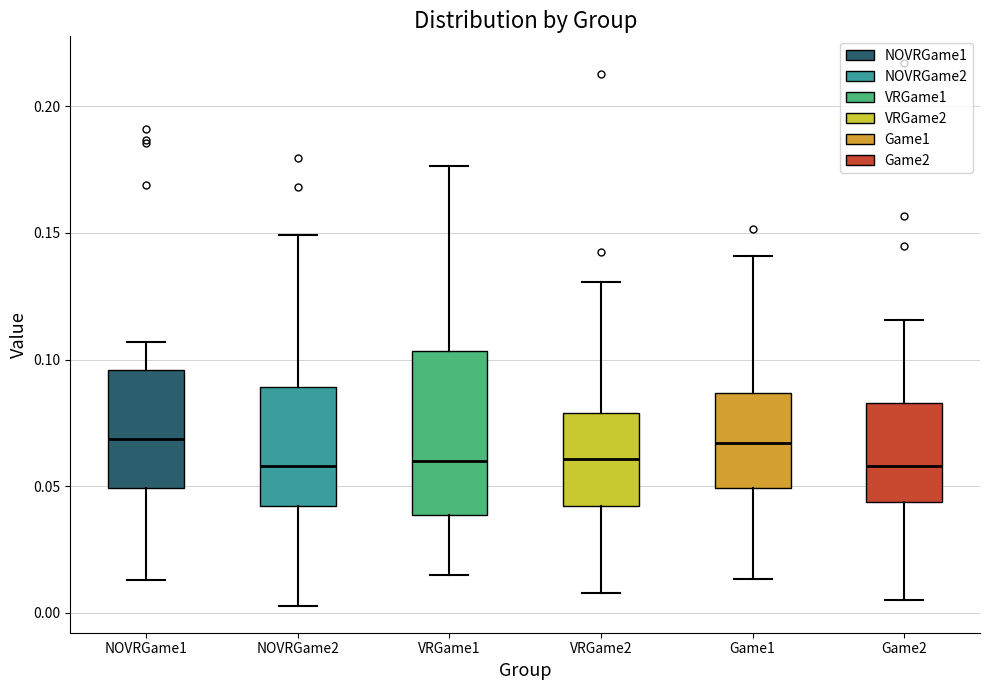

Which box is the tallest, from its lower edge to its upper edge?

VRGame1